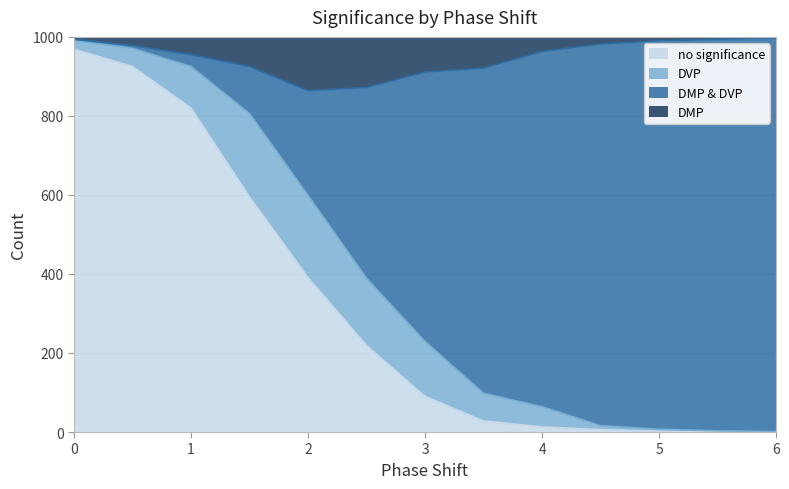

What is the maximum value for no significance?

969